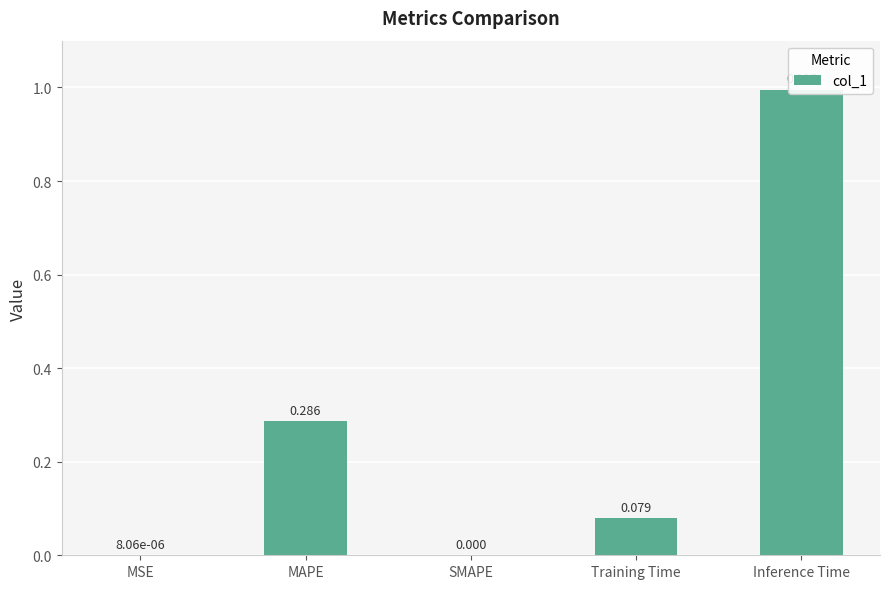

Are the bars grouped side by side (vs. stacked)?

No